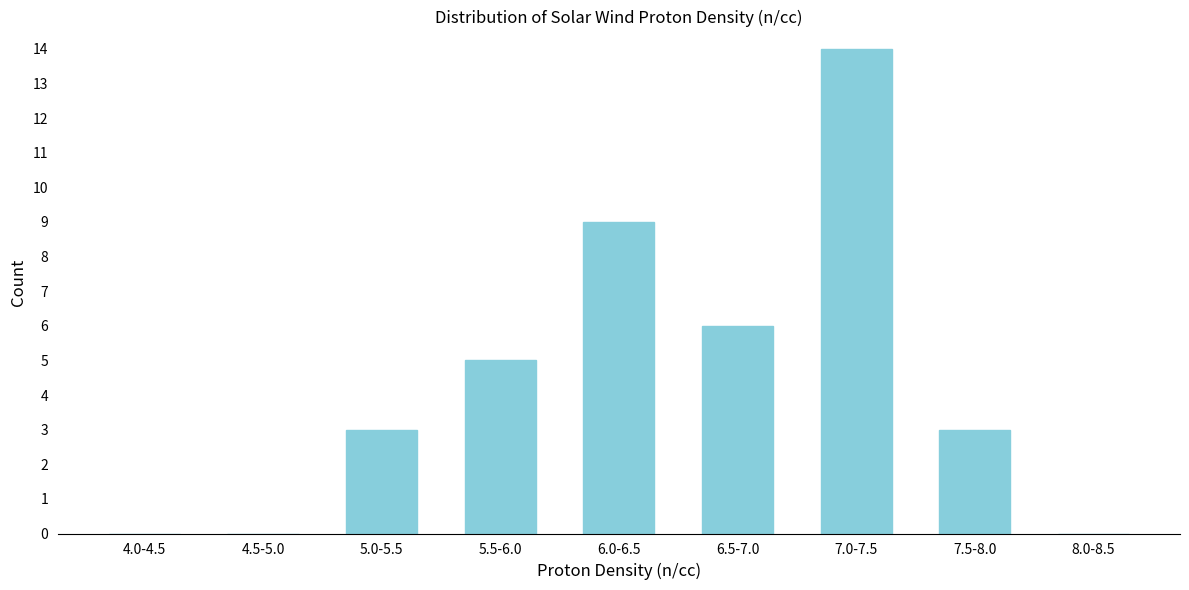

Reading left to right, what are all the values shown in this chart?

4.0-4.5=0	4.5-5.0=0	5.0-5.5=3	5.5-6.0=5	6.0-6.5=9	6.5-7.0=6	7.0-7.5=14	7.5-8.0=3	8.0-8.5=0